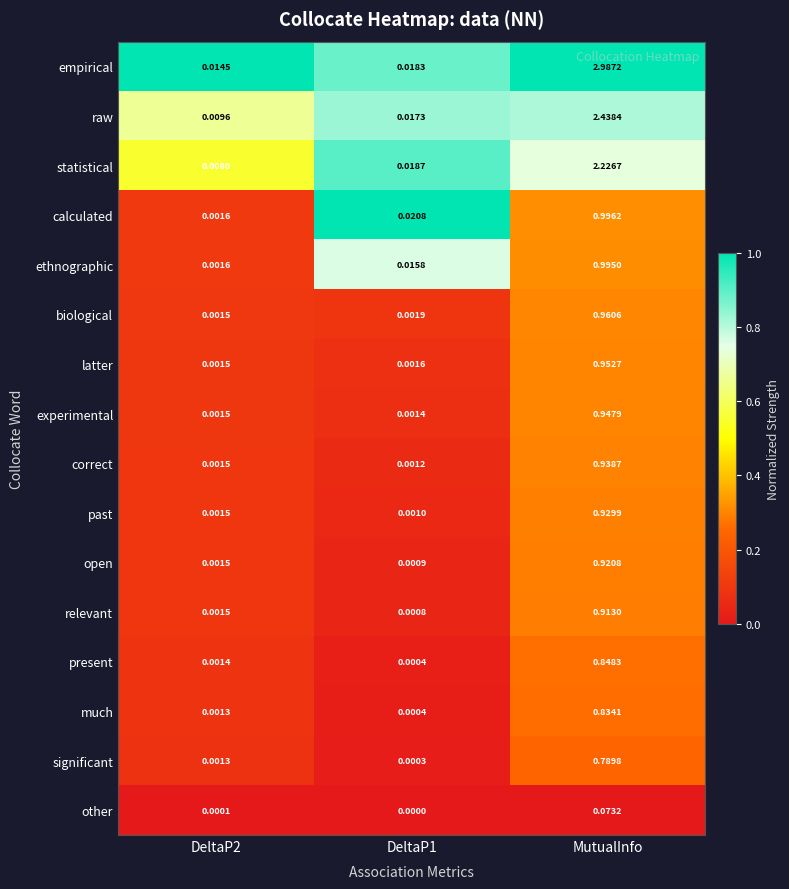

Is the value of statistical at MutualInfo greater than the value of calculated at DeltaP2?

Yes